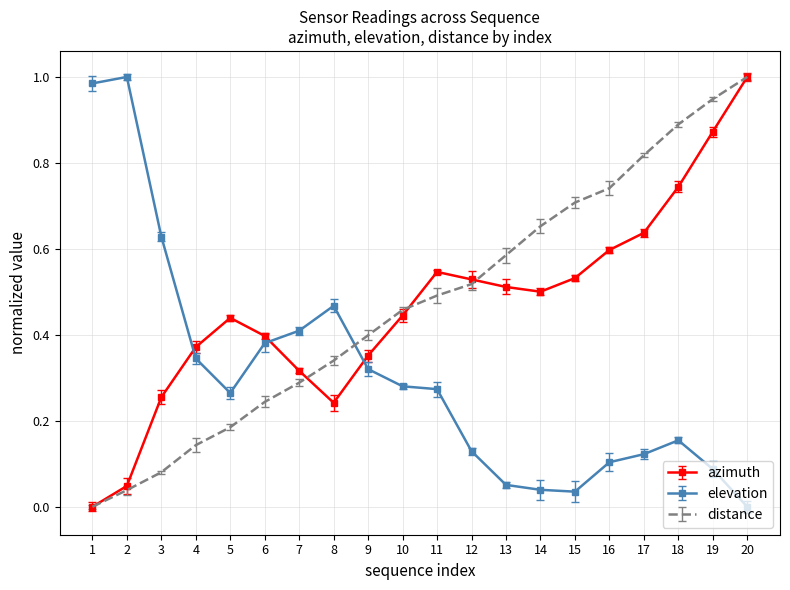

After their last crossing, which series has the higher values: distance or elevation?

distance